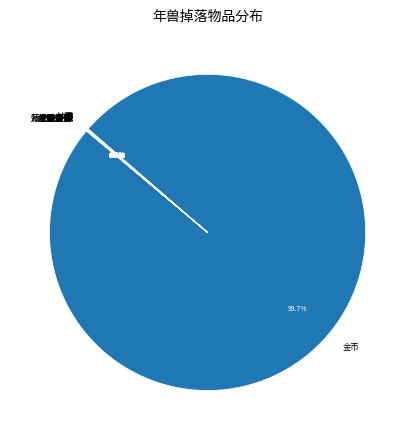

To the nearest percent, what is the difference between the largest and smallest slice percentages?

100%